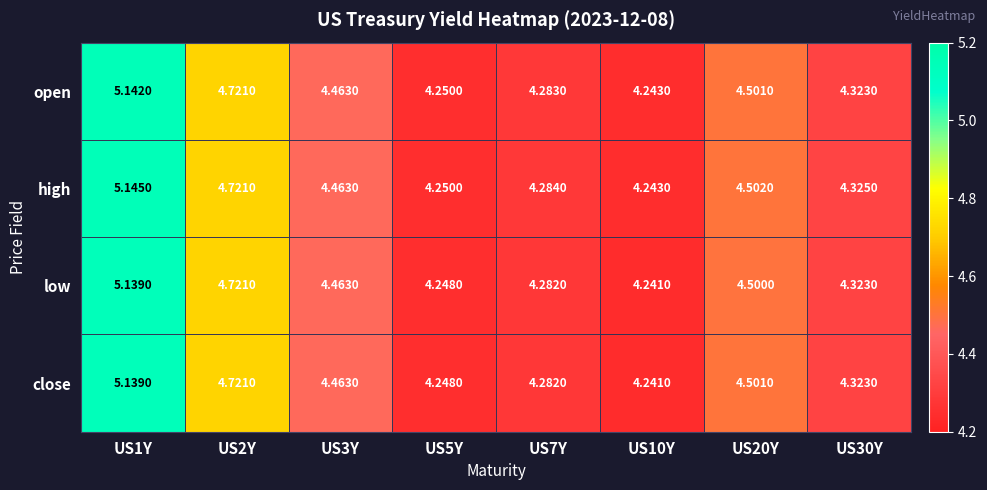

Is the value of close at US1Y greater than the value of high at US10Y?

Yes